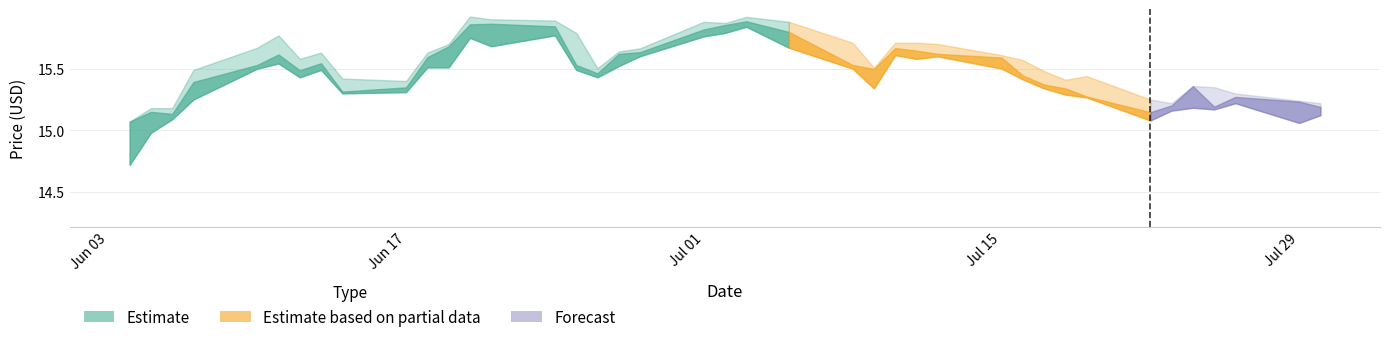

How many lines are shown in the chart?

3